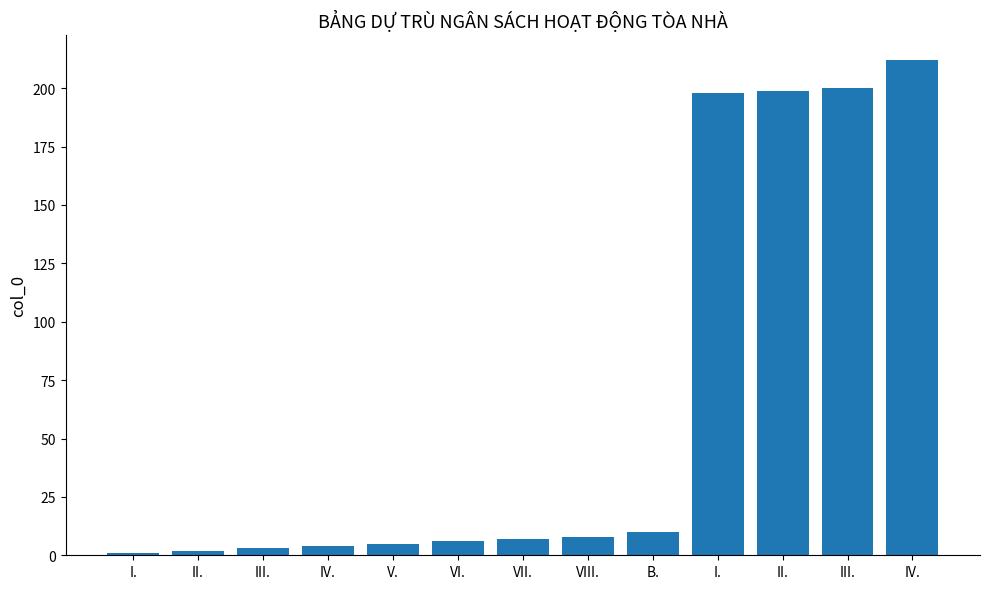

What is the difference between the second highest and minimum values?

199